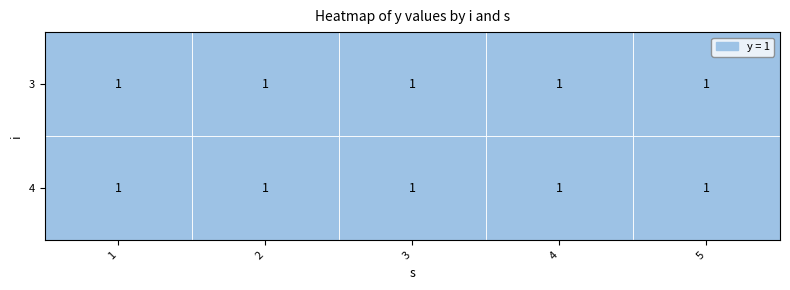

At 0, list the series in order from largest to smallest.

3, 4